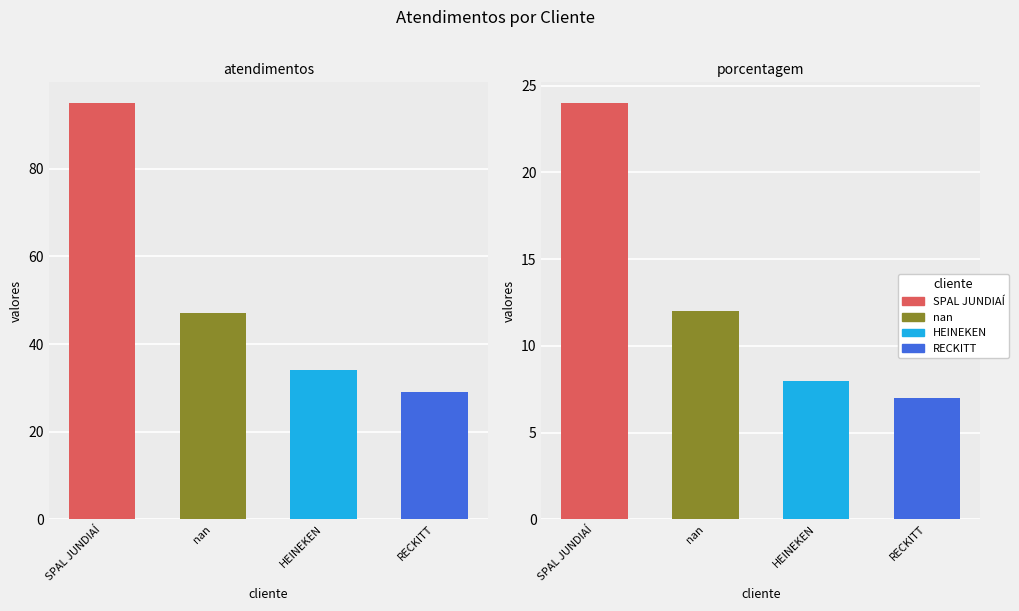

What is the minimum value shown in the chart?

7